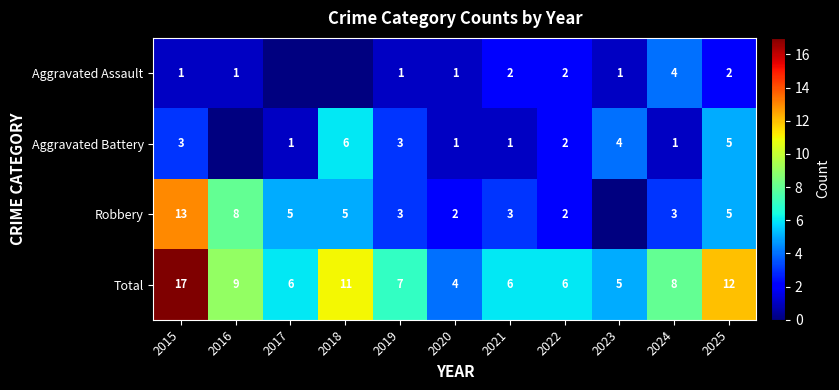

At how many categories does at least one series exceed 5?

9